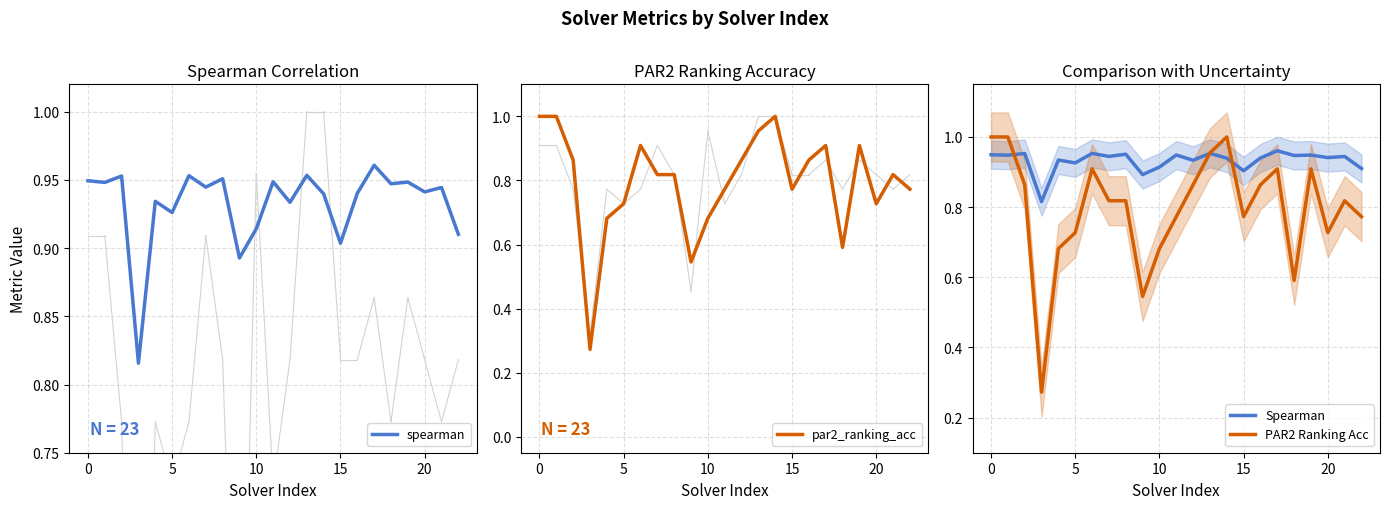

What is the sum of all par2_ranking_acc values?

18.3